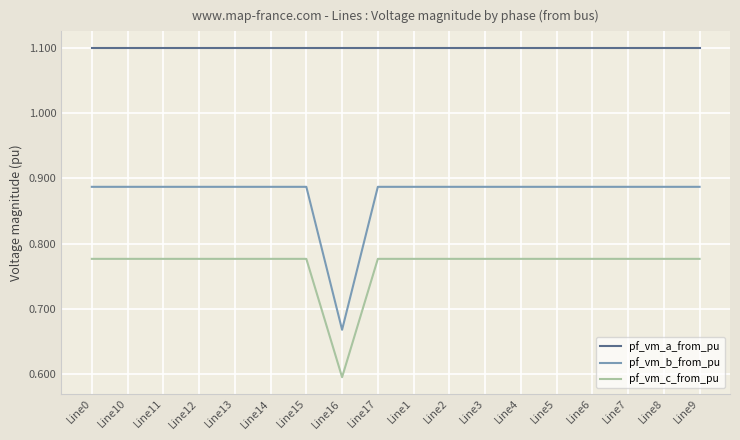

True or false: pf_vm_c_from_pu and pf_vm_a_from_pu cross at least once.

False